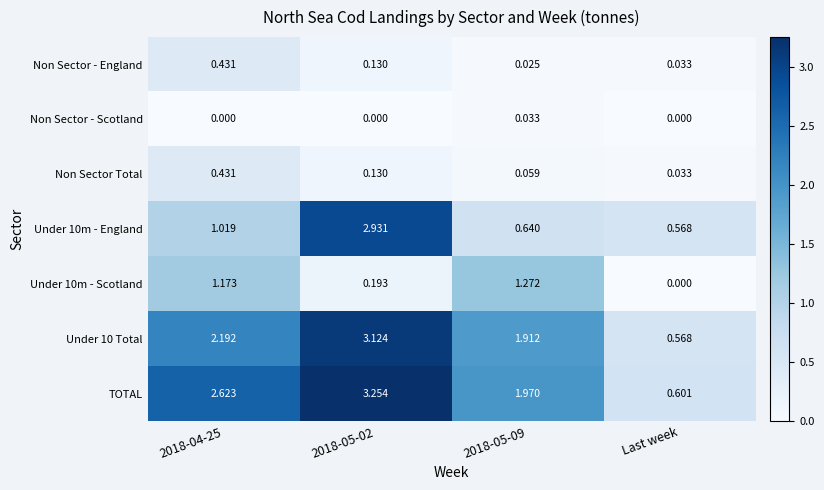

Between 2018-05-02 and 2018-05-09, which series saw the biggest shift?

Under 10m - England